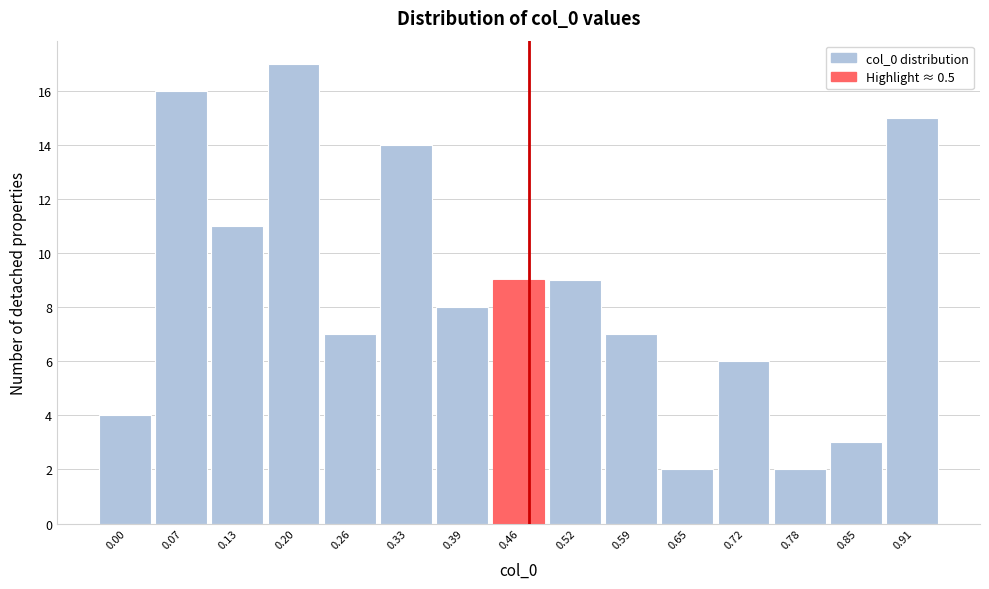

Reading left to right, list all the values displayed in this chart.

0.00=4	0.07=16	0.13=11	0.20=17	0.26=7	0.33=14	0.39=8	0.46=9	0.52=9	0.59=7	0.65=2	0.72=6	0.78=2	0.85=3	0.91=15